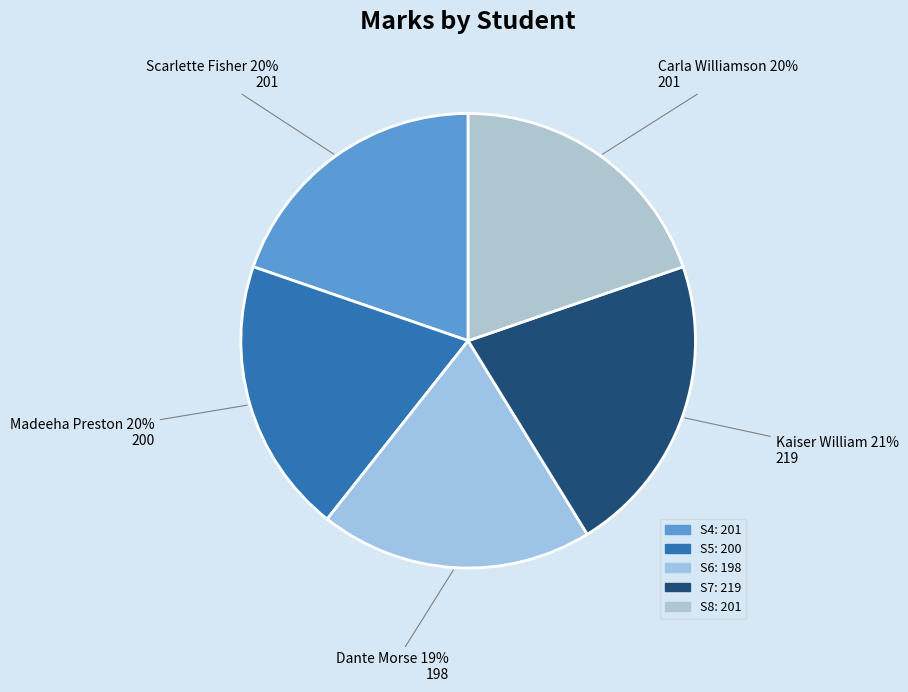

Rank the categories by value from lowest to highest.

S6, S5, S4, S8, S7